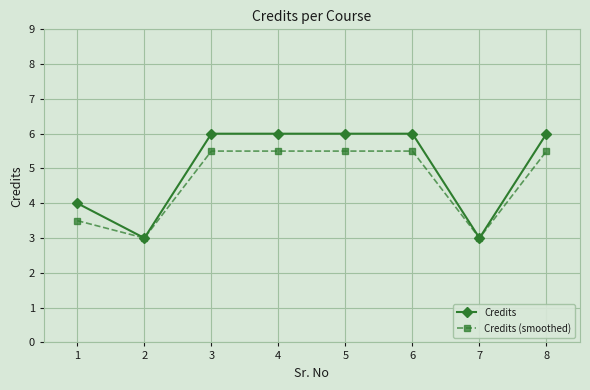

Rank the series by their average value, from highest to lowest.

Credits, Credits (smoothed)